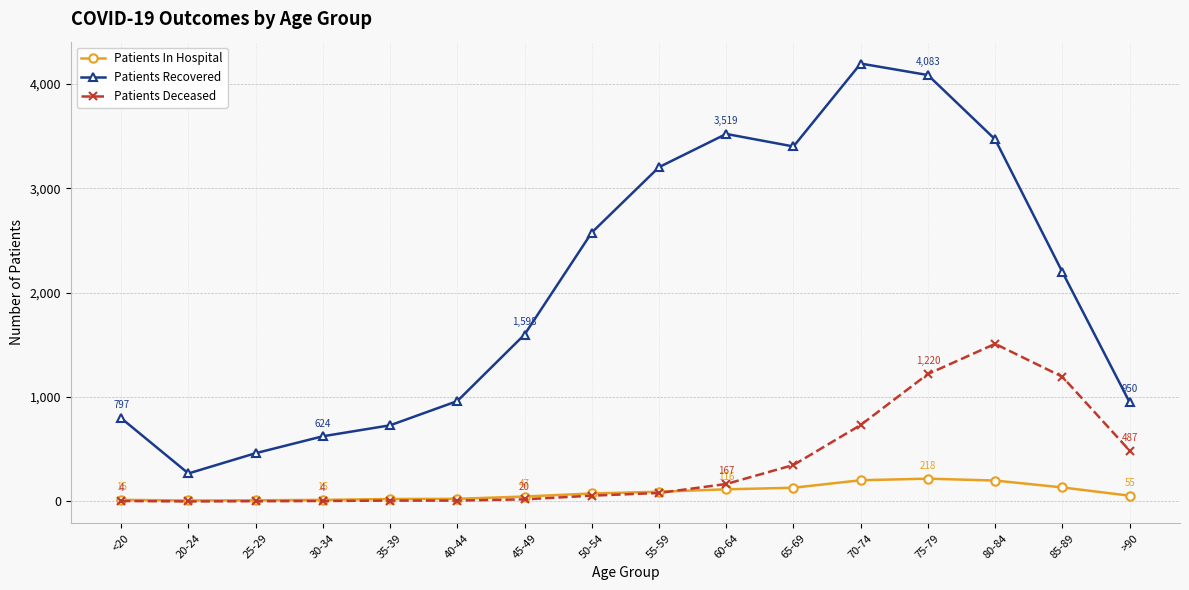

In Patients Recovered, how many points are higher than both neighbors (excluding endpoints)?

2